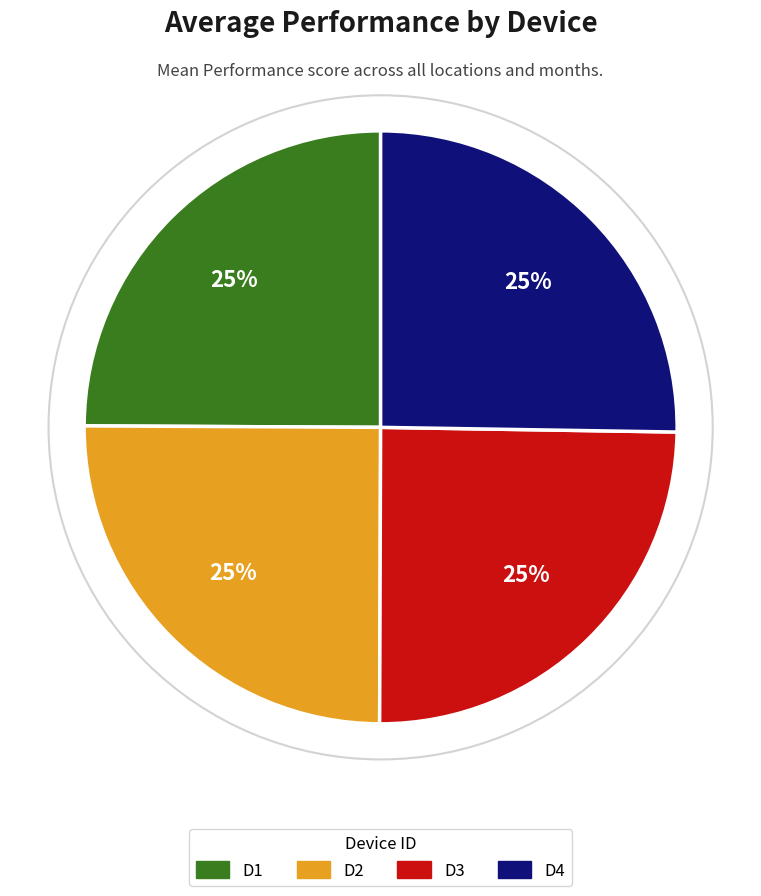

True or false: D2 accounts for 37% of the total.

False